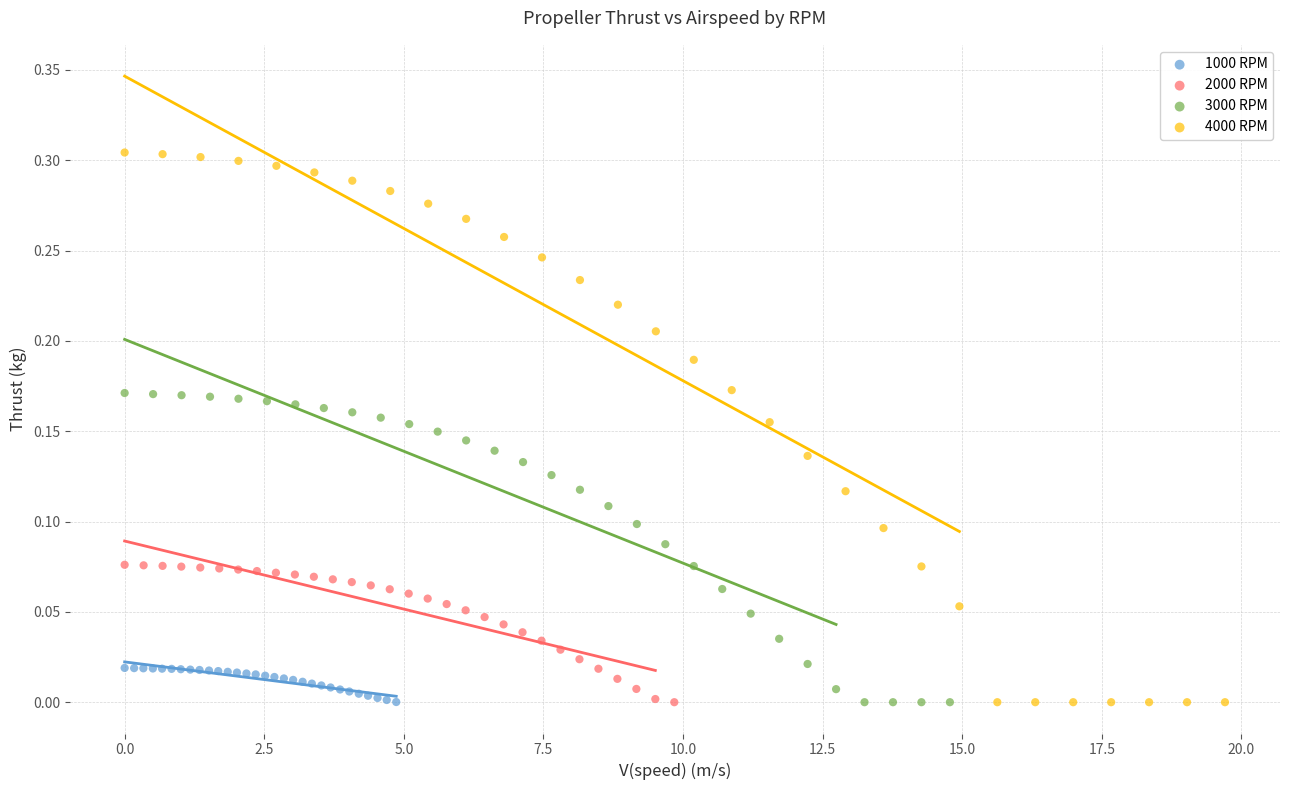

Which series has the widest spread of Y values?

4000 RPM